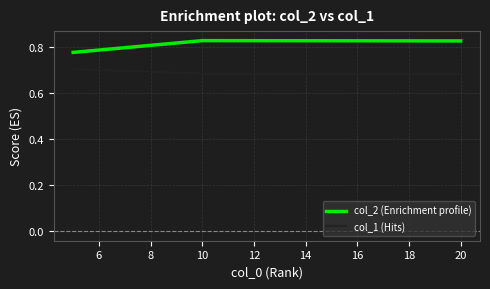

At how many categories does at least one series exceed 0?

3